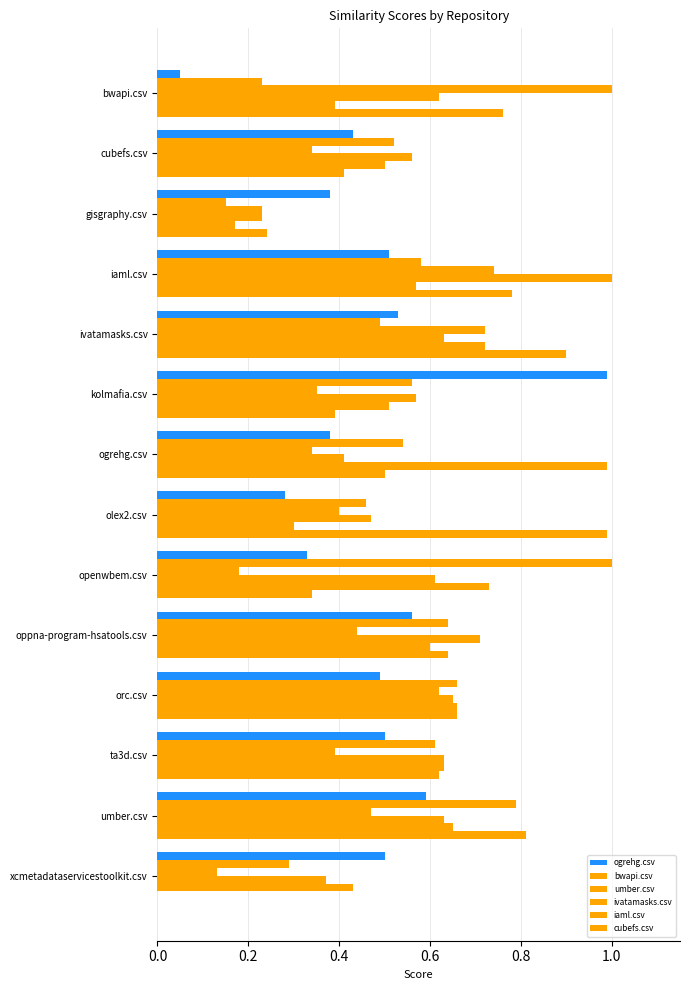

Count the umber.csv values in the range 0 to 1.

14